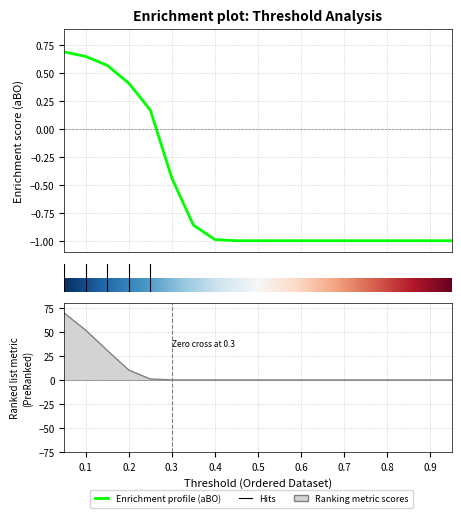

Which has a higher value, 0.05 or 0.2?

0.05